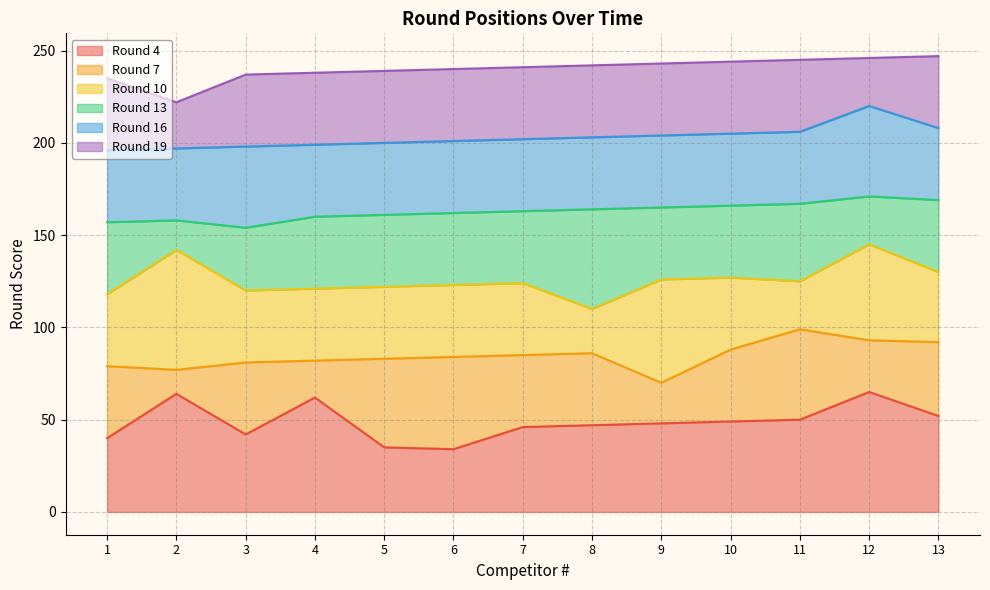

What is the minimum value for Round 10?

110